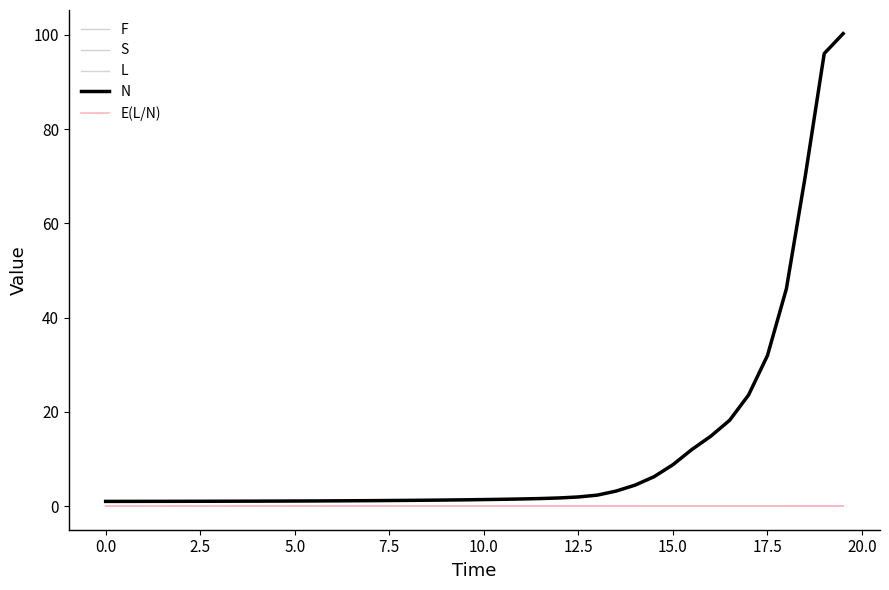

What is the maximum value shown in the chart?

100.2